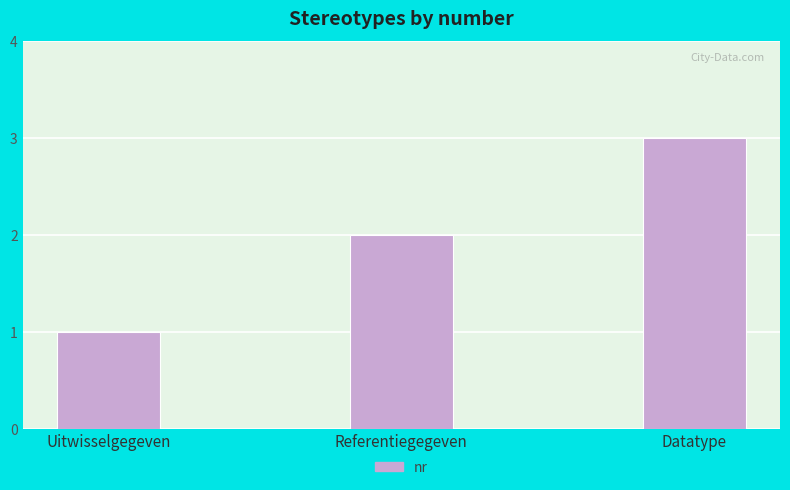

At which category does the chart reach its peak across all series?

Datatype